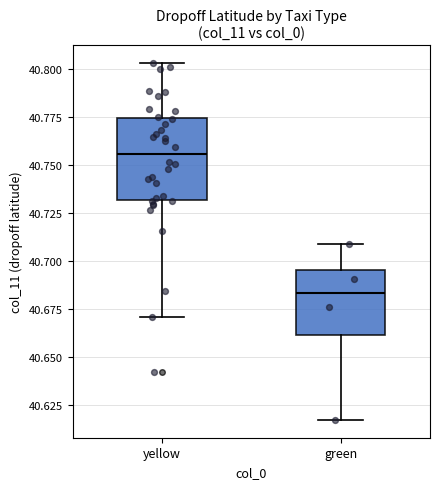

Which box's median line is the highest?

yellow